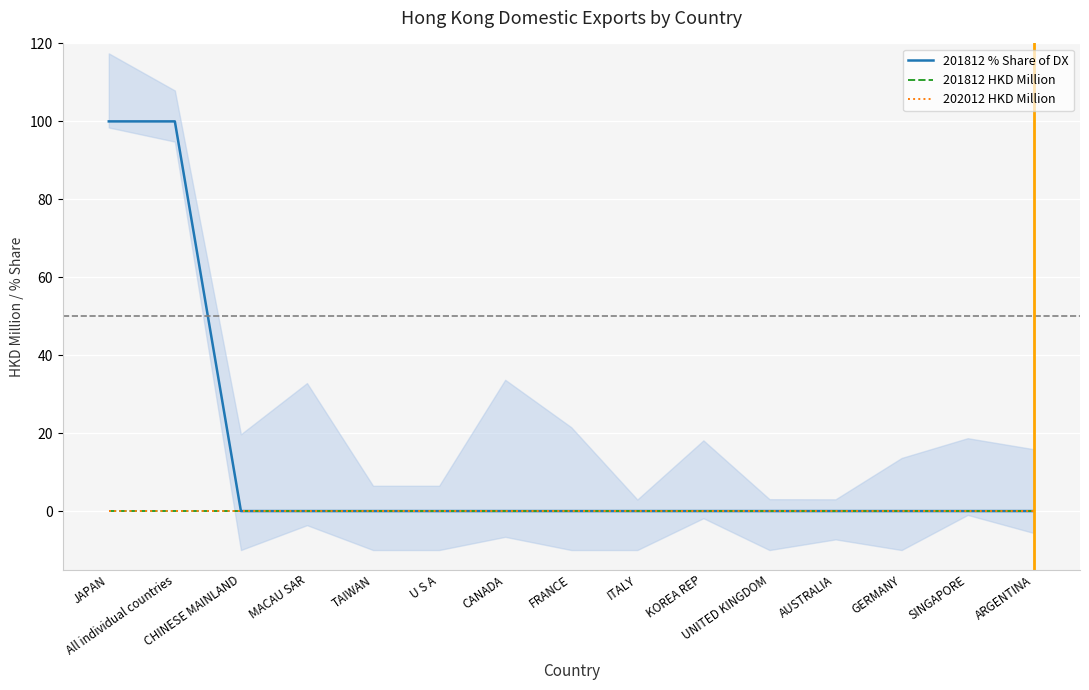

At how many categories does at least one series exceed 97?

2